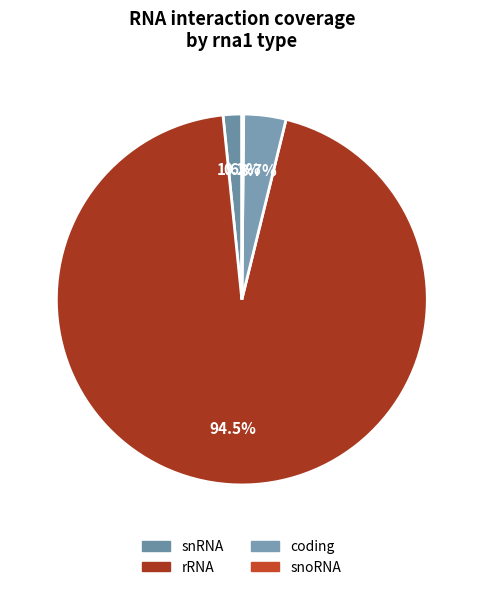

Rank the categories by value from highest to lowest.

rRNA, coding, snRNA, snoRNA